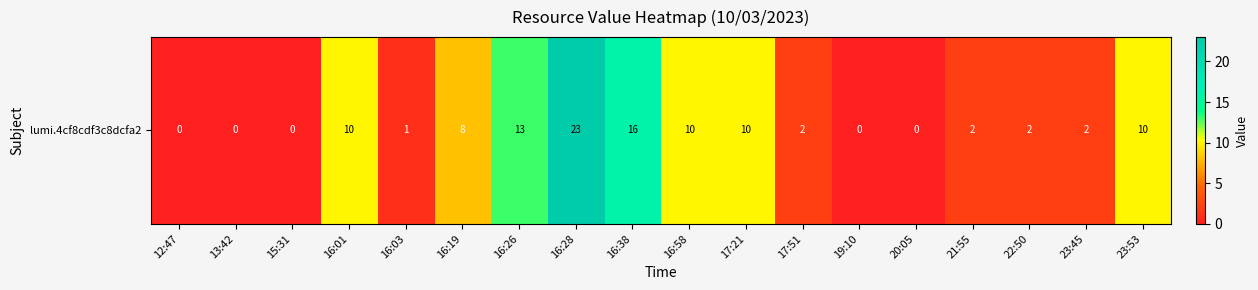

What is the difference between the maximum and minimum values?

23